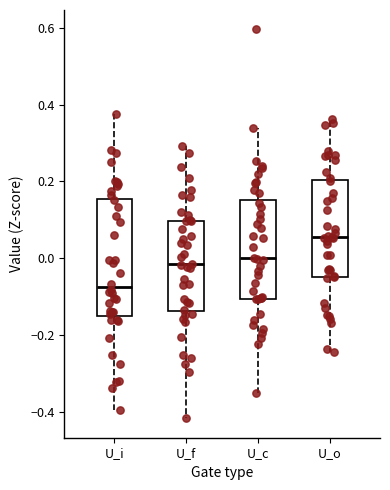

Which box has the lowest median line?

U_i